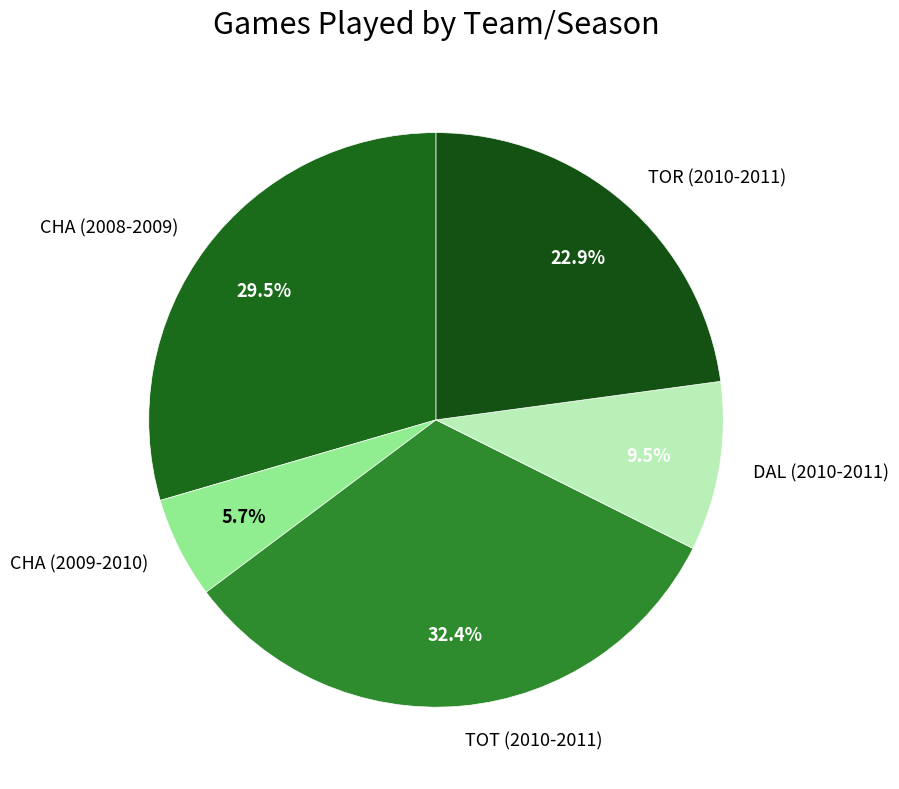

To the nearest percent, what is the difference between the CHA (2009-2010) and TOR (2010-2011) slice percentages?

17%